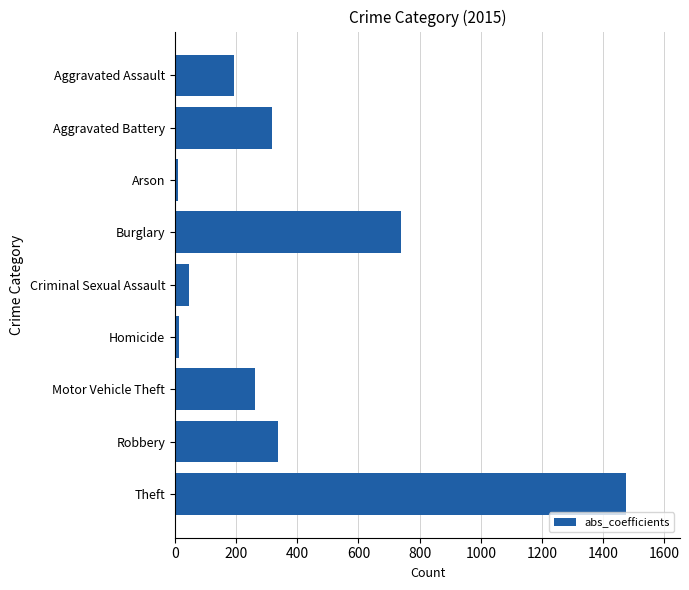

Which category has the highest value across all series?

Theft